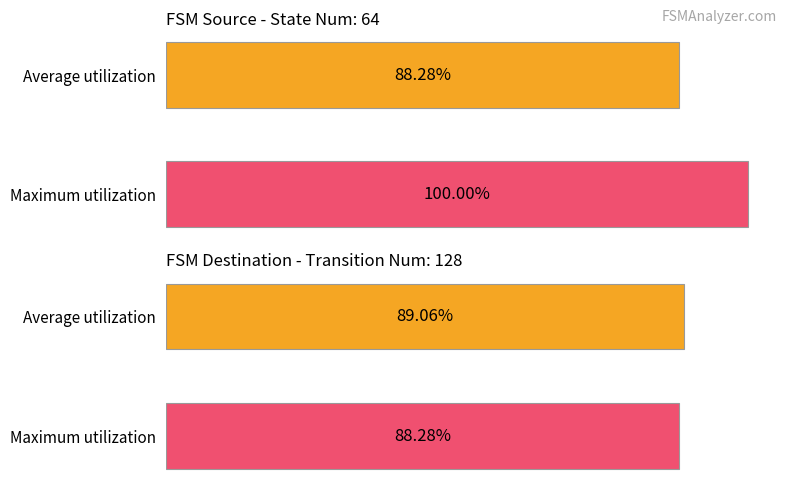

Does the chart contain stacked bars?

No